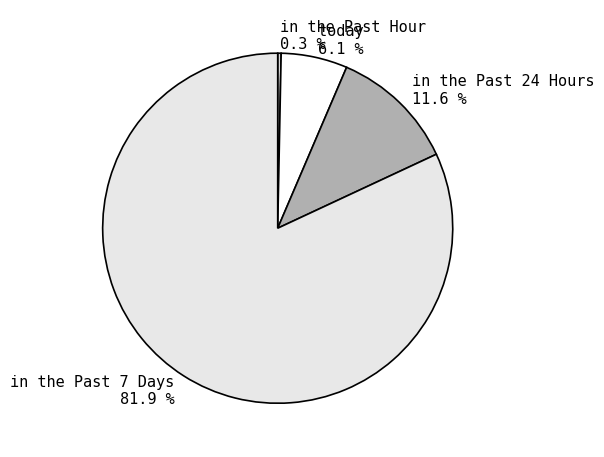

Which has a higher value, in the Past 24 Hours or in the Past Hour?

in the Past 24 Hours